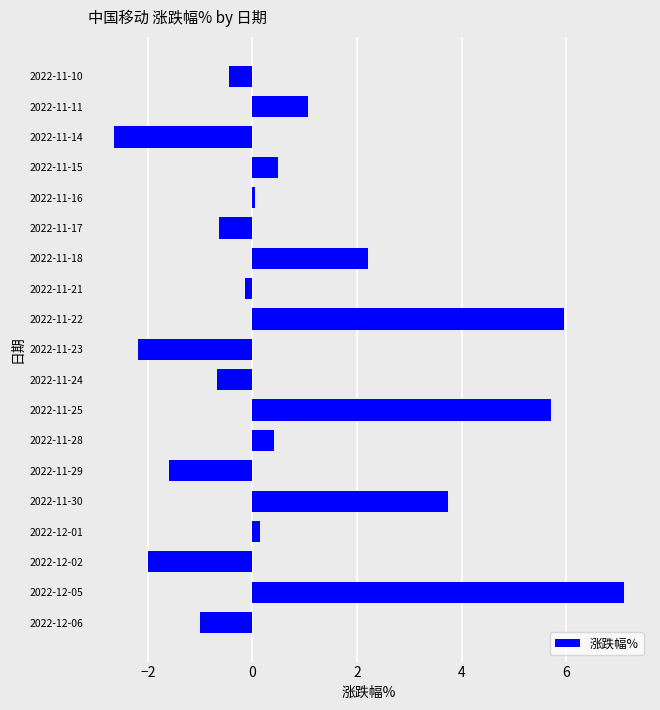

What is the average value?

0.8